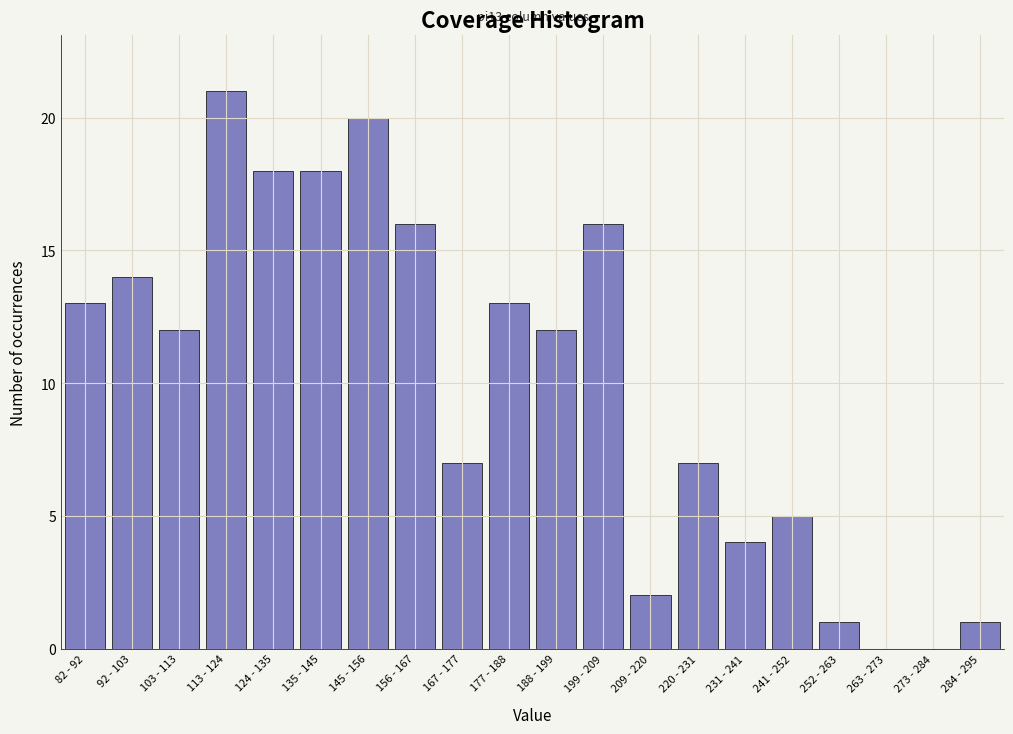

Reading right to left, transcribe all the data shown in this chart.

284 - 295=1	273 - 284=0	263 - 273=0	252 - 263=1	241 - 252=5	231 - 241=4	220 - 231=7	209 - 220=2	199 - 209=16	188 - 199=12	177 - 188=13	167 - 177=7	156 - 167=16	145 - 156=20	135 - 145=18	124 - 135=18	113 - 124=21	103 - 113=12	92 - 103=14	82 - 92=13